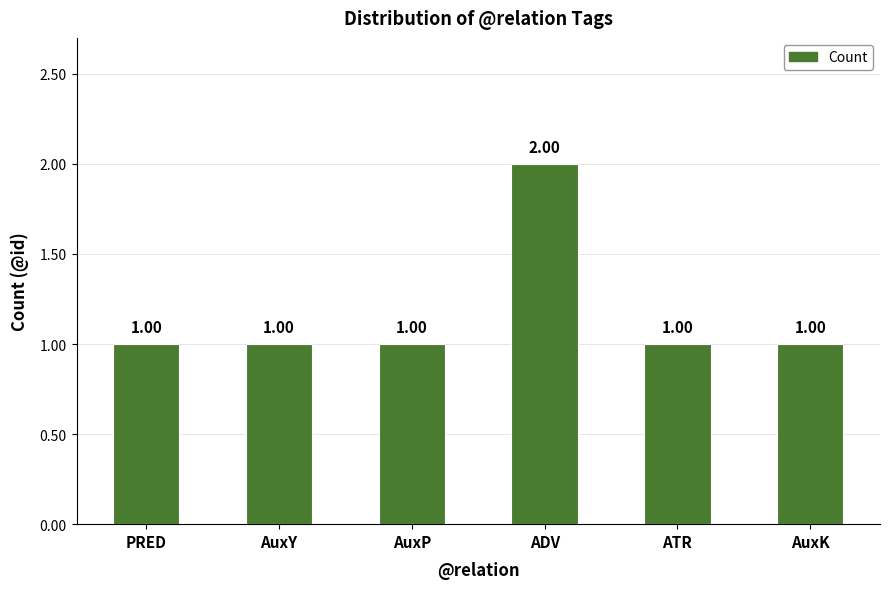

Approximately how many times larger is the value at AuxP compared to AuxK?

1.0